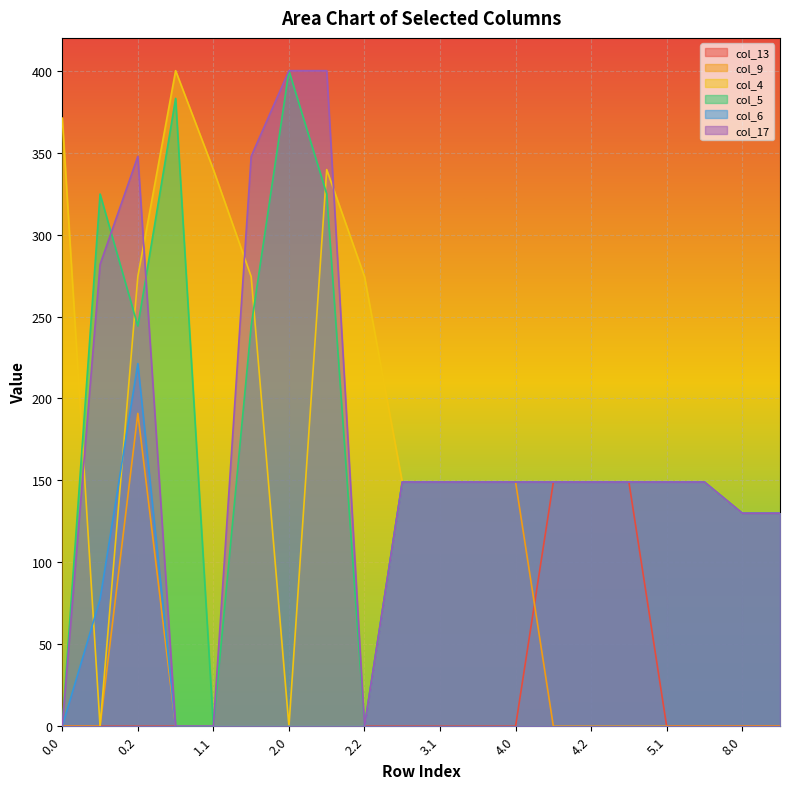

How many lines are shown in the chart?

6